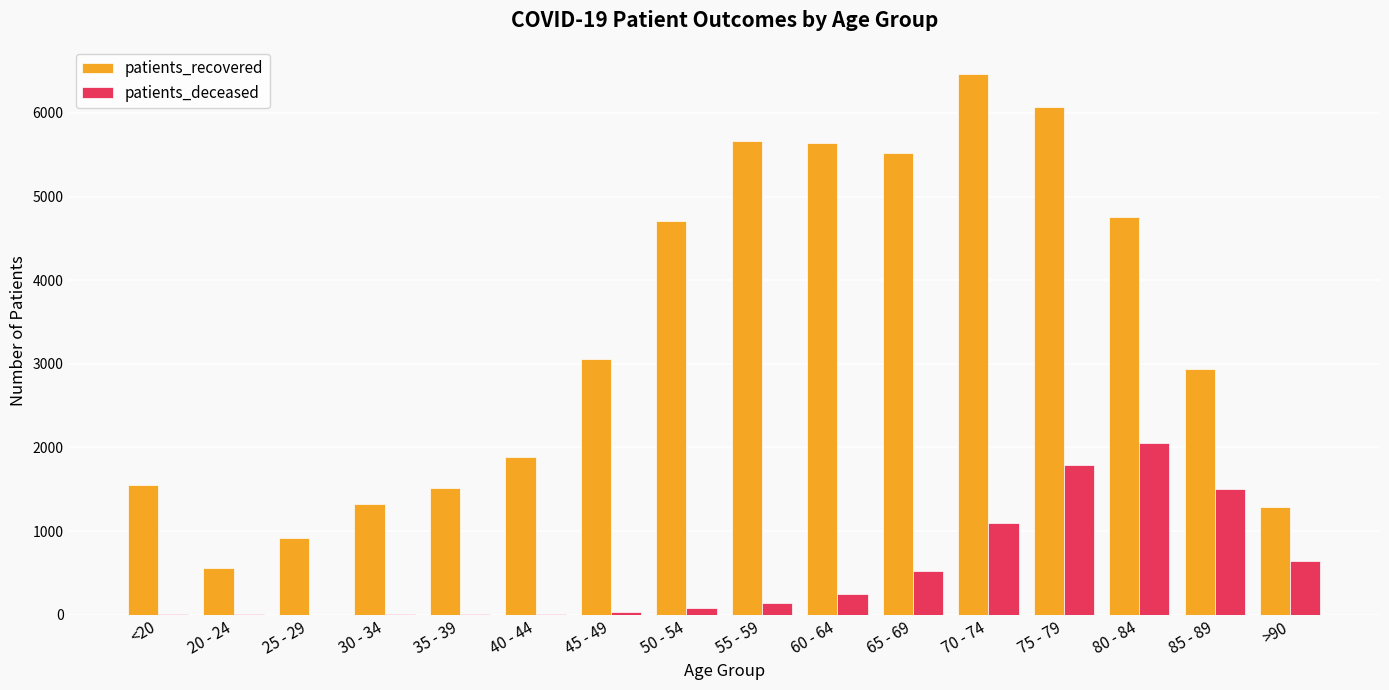

How many data points does each series have?

16